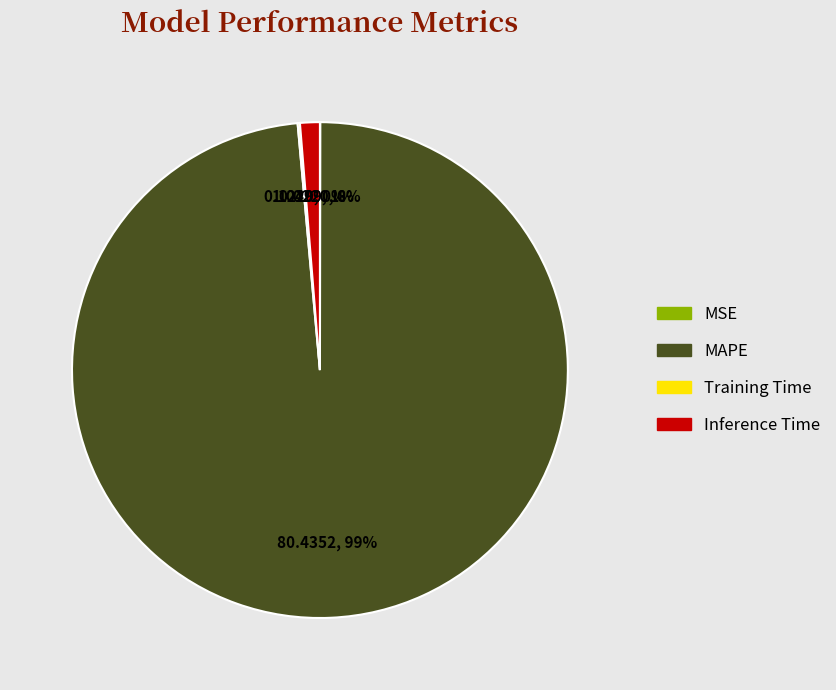

What is the largest slice in the pie chart?

MAPE